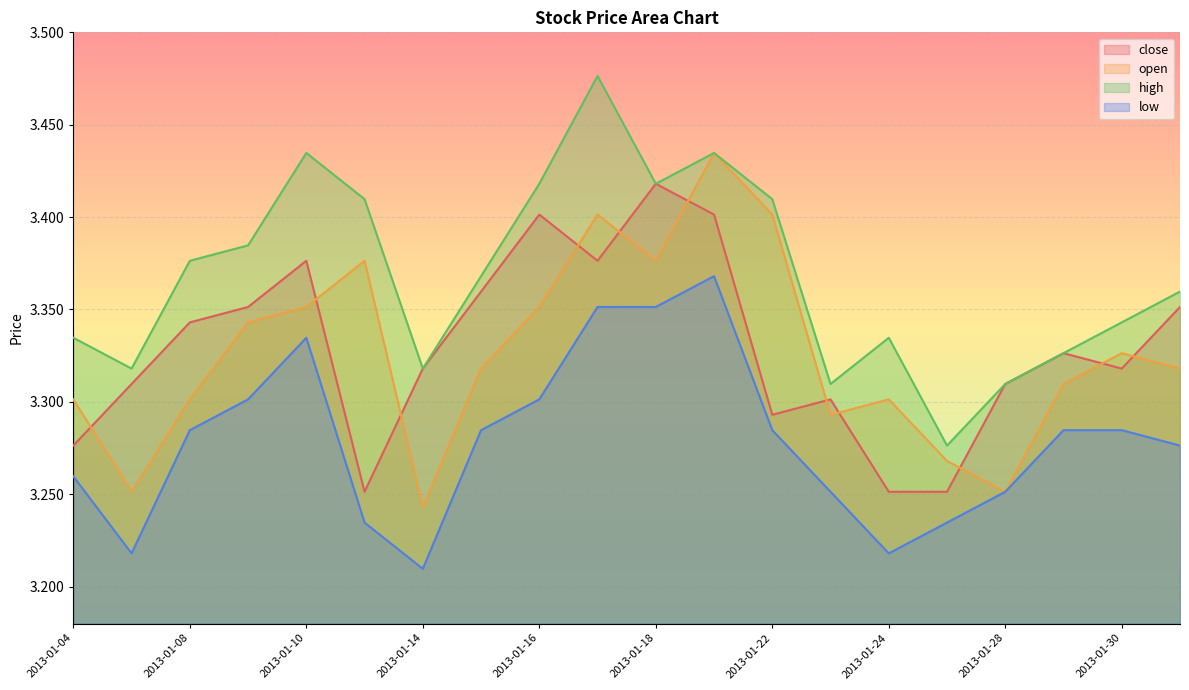

How many series are shown in this chart?

4